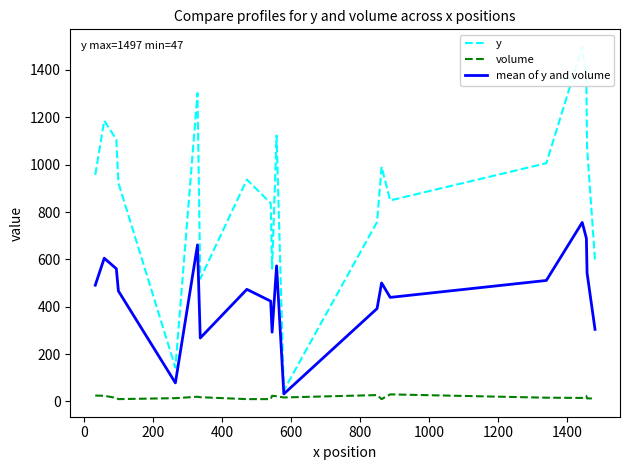

True or false: volume has more than 0 points higher than both neighbors.

True